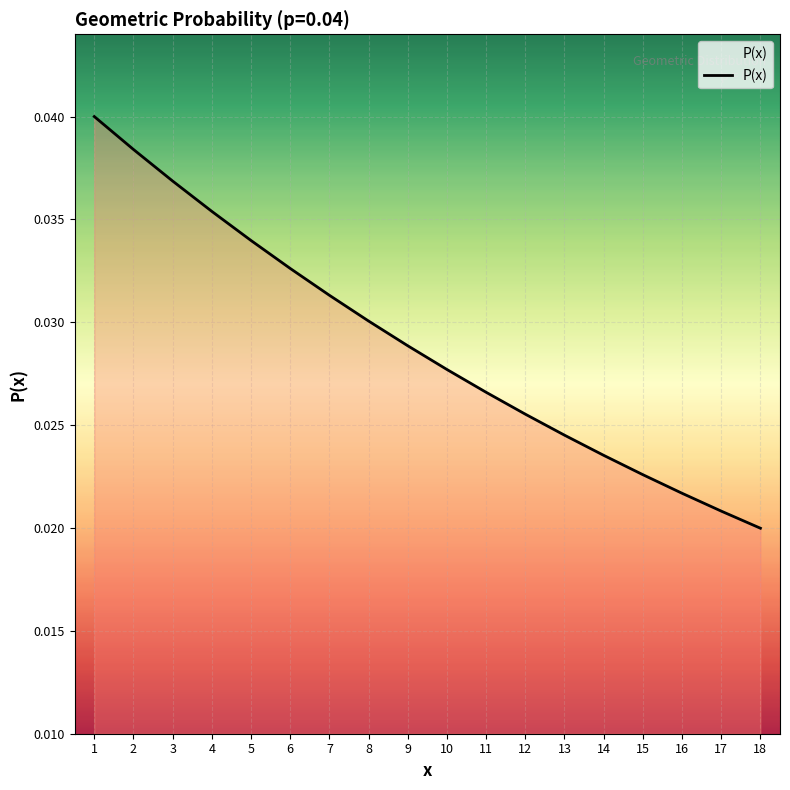

At which label is the value closest to 0?

18